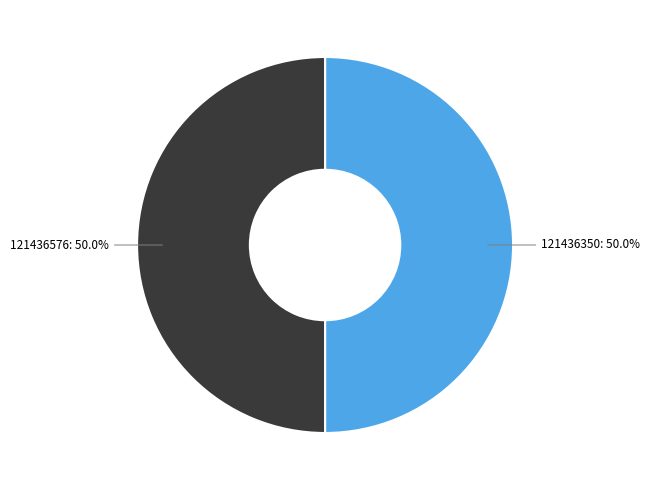

What is the ratio of the value at 121436576 to the value at 121436350?

1.0